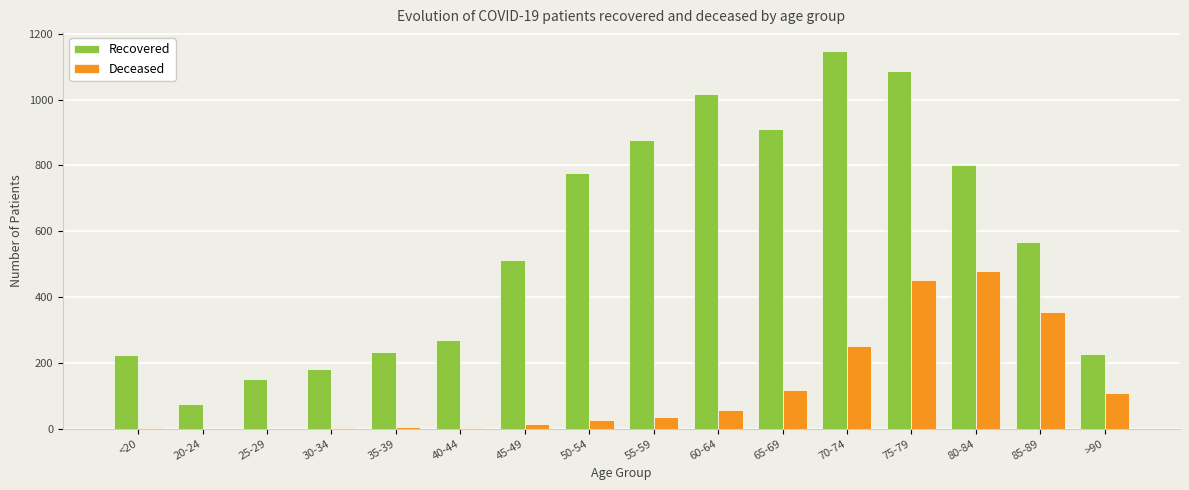

Between 35-39 and 45-49, which series saw the biggest shift?

Recovered